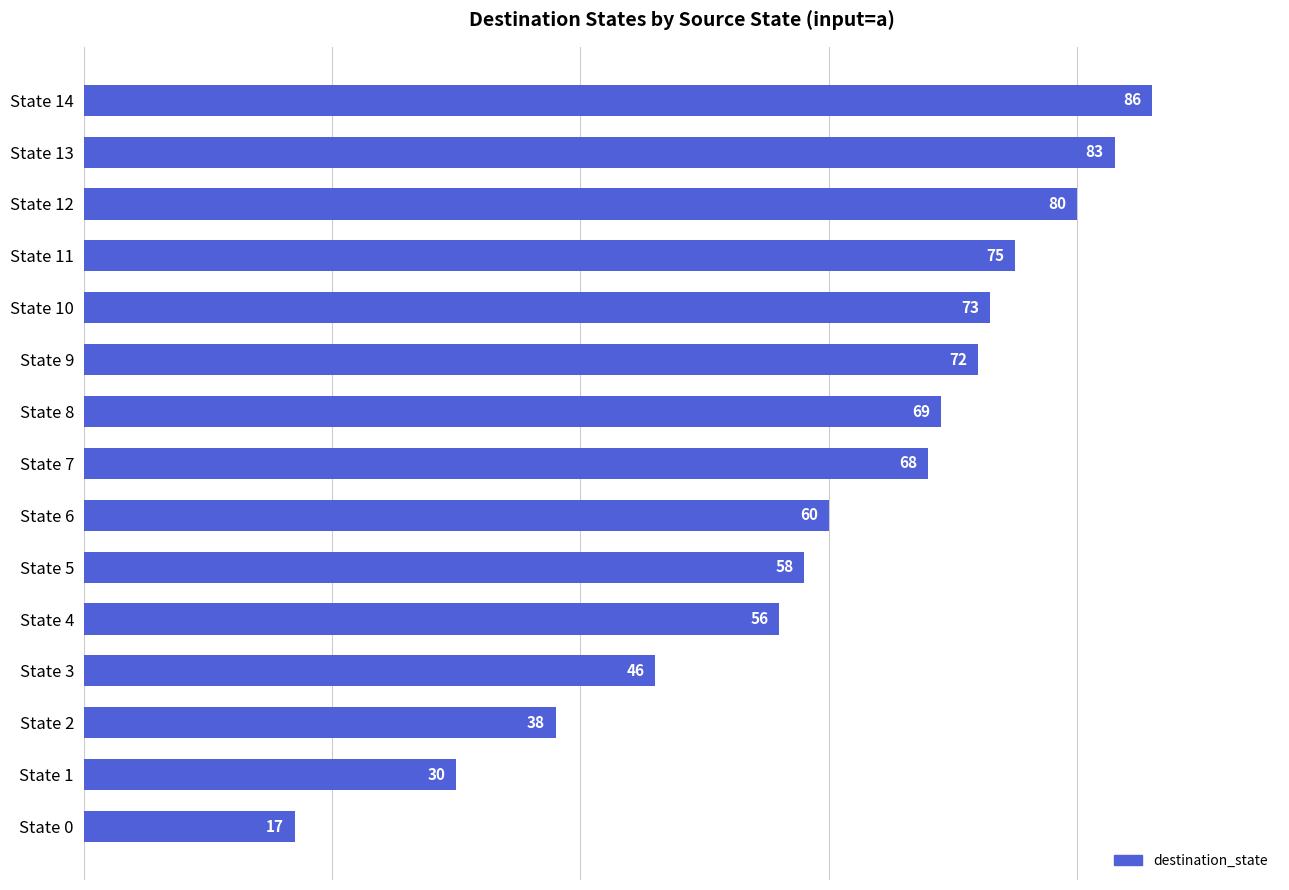

At which category does the chart reach its minimum across all series?

State 0